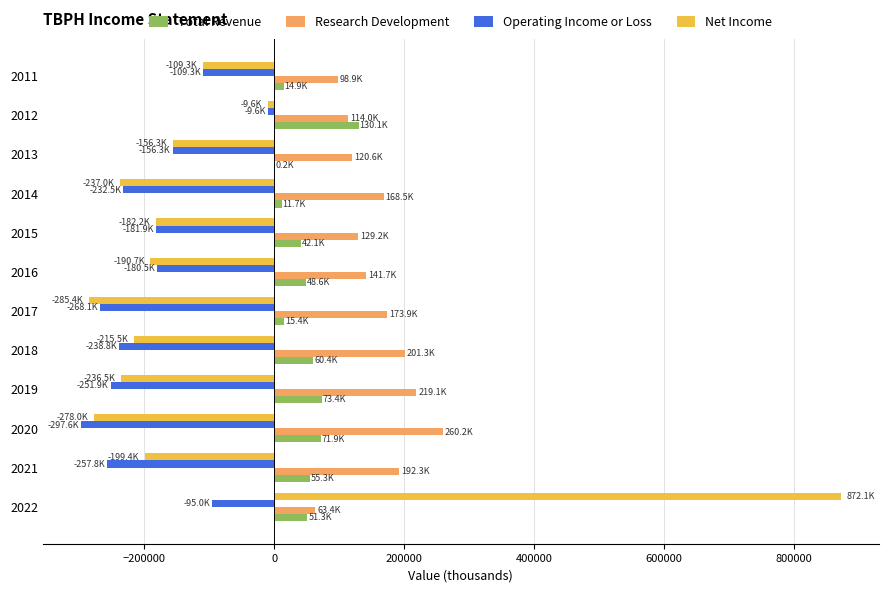

What is the average value of the Net Income series?

-102317